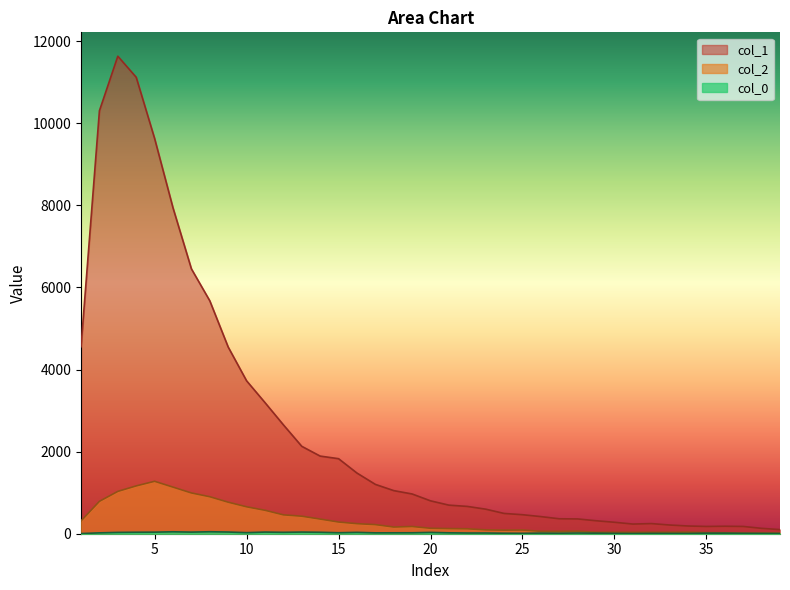

Read the col_0 value at 4.

36